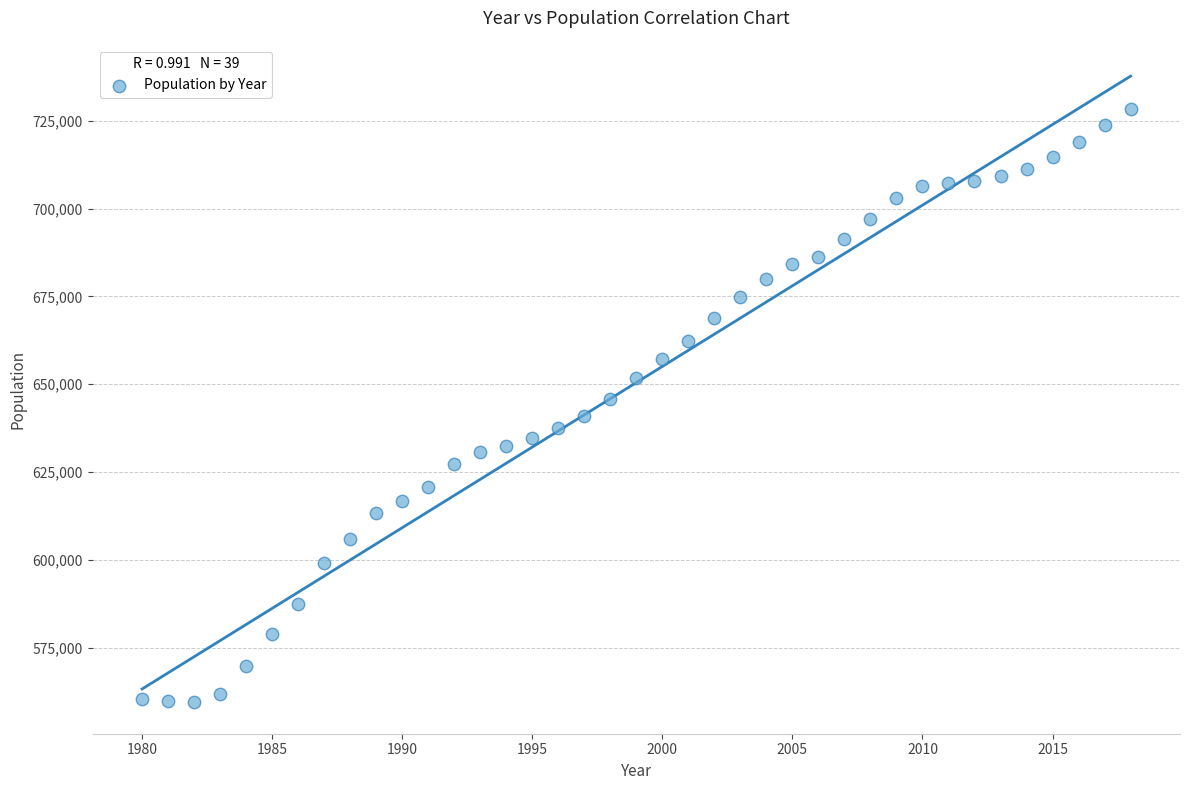

What is the range of X values (max minus min)?

38